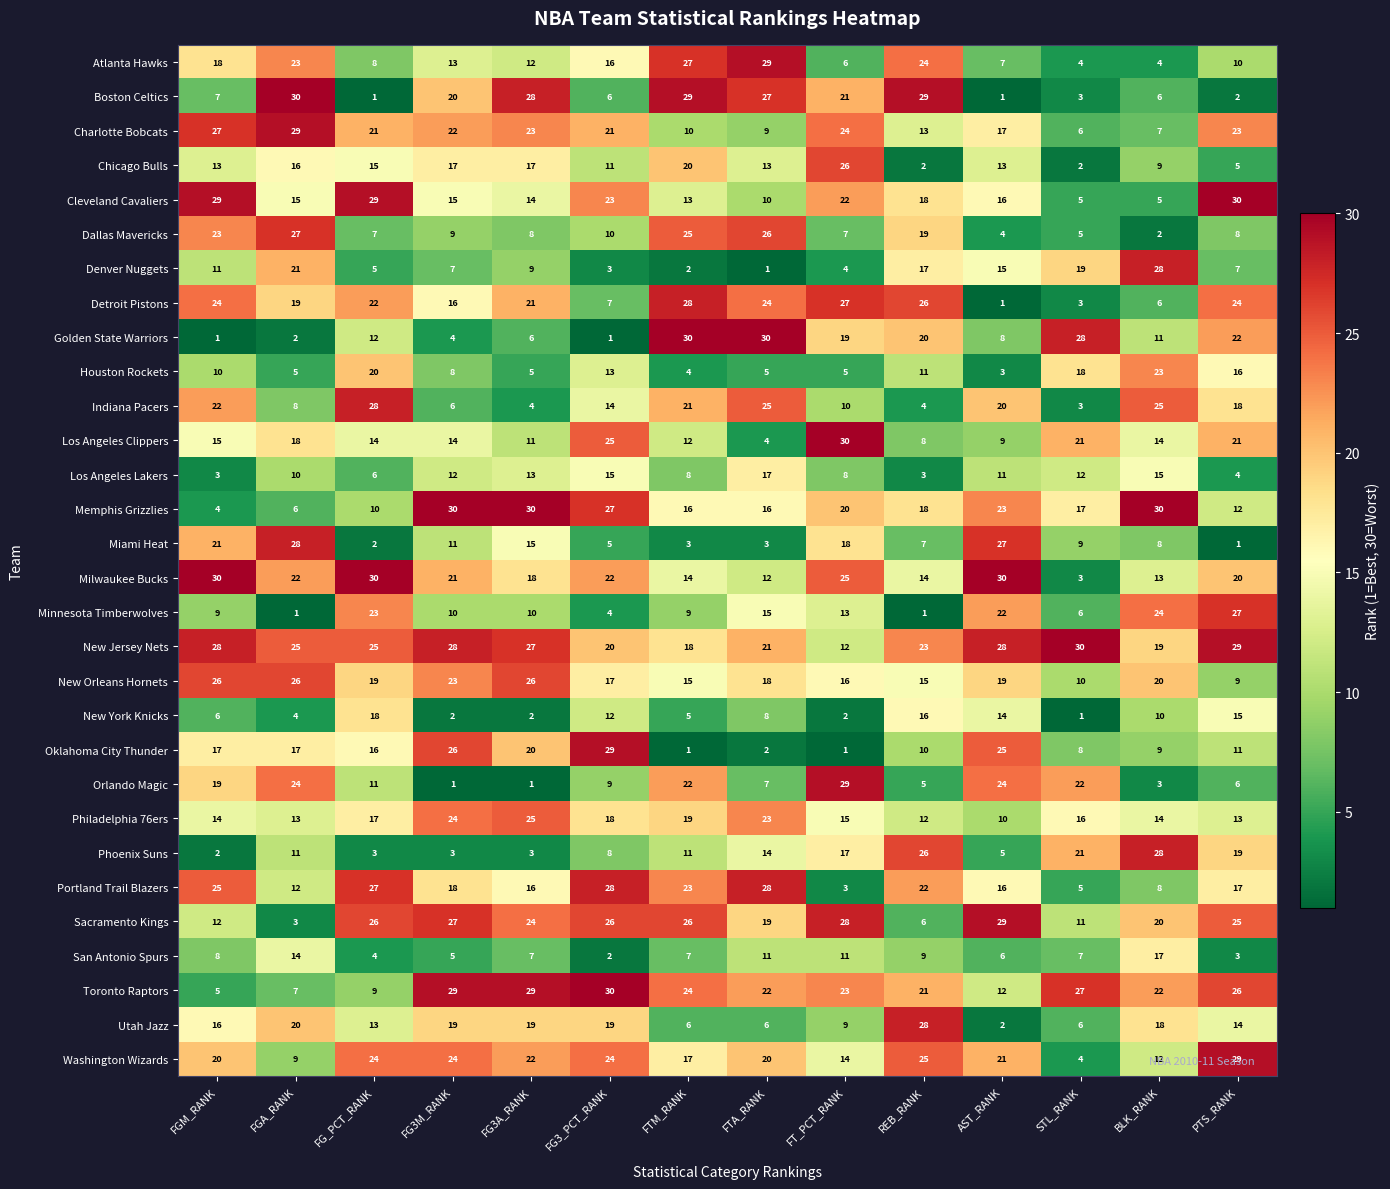

What is the difference between the Minnesota Timberwolves values at AST_RANK and FTA_RANK?

7